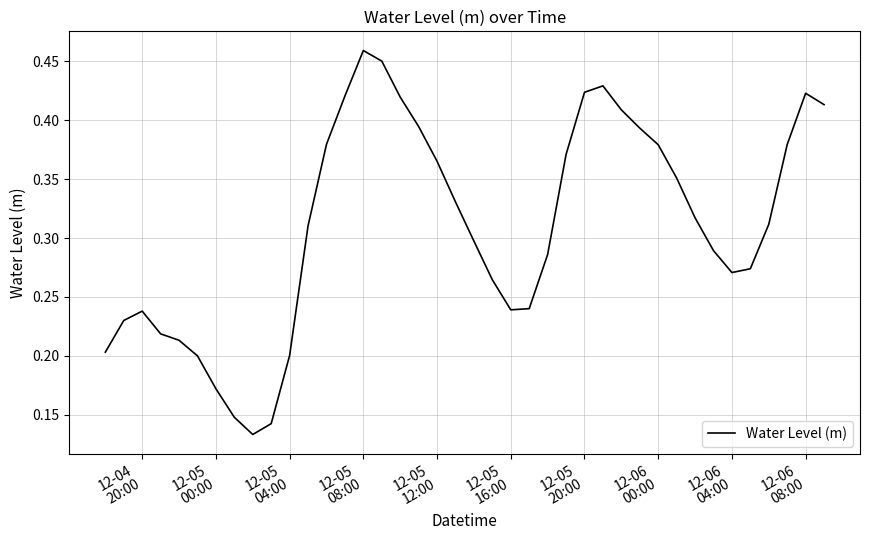

How many lines are shown in the chart?

1